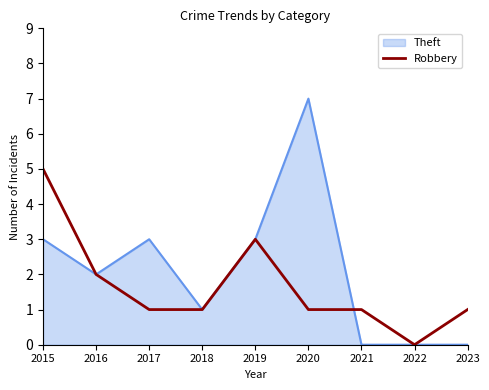

At 2020, list the series in order from largest to smallest.

Theft, Robbery